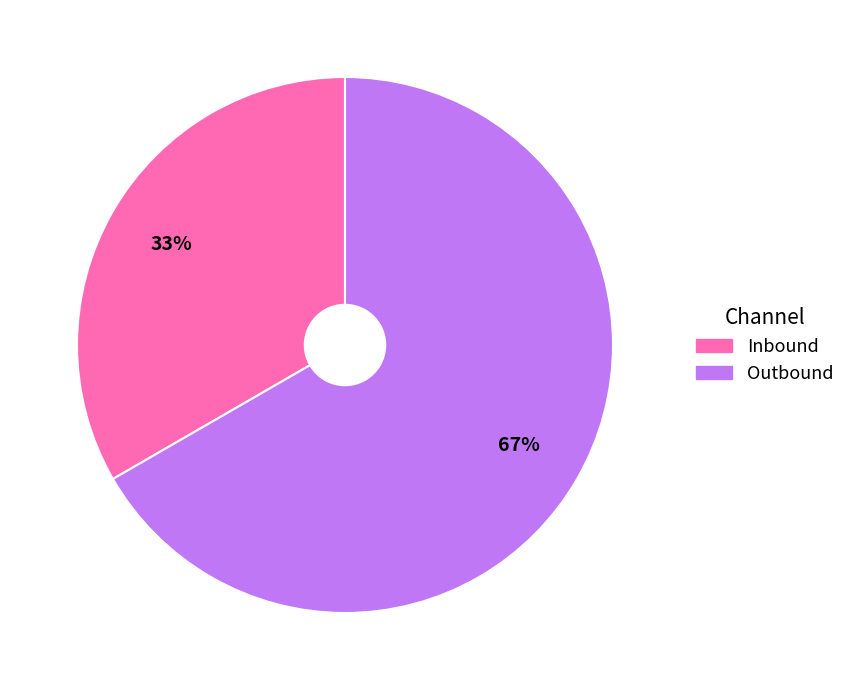

Which category has the smallest portion of the pie?

Inbound